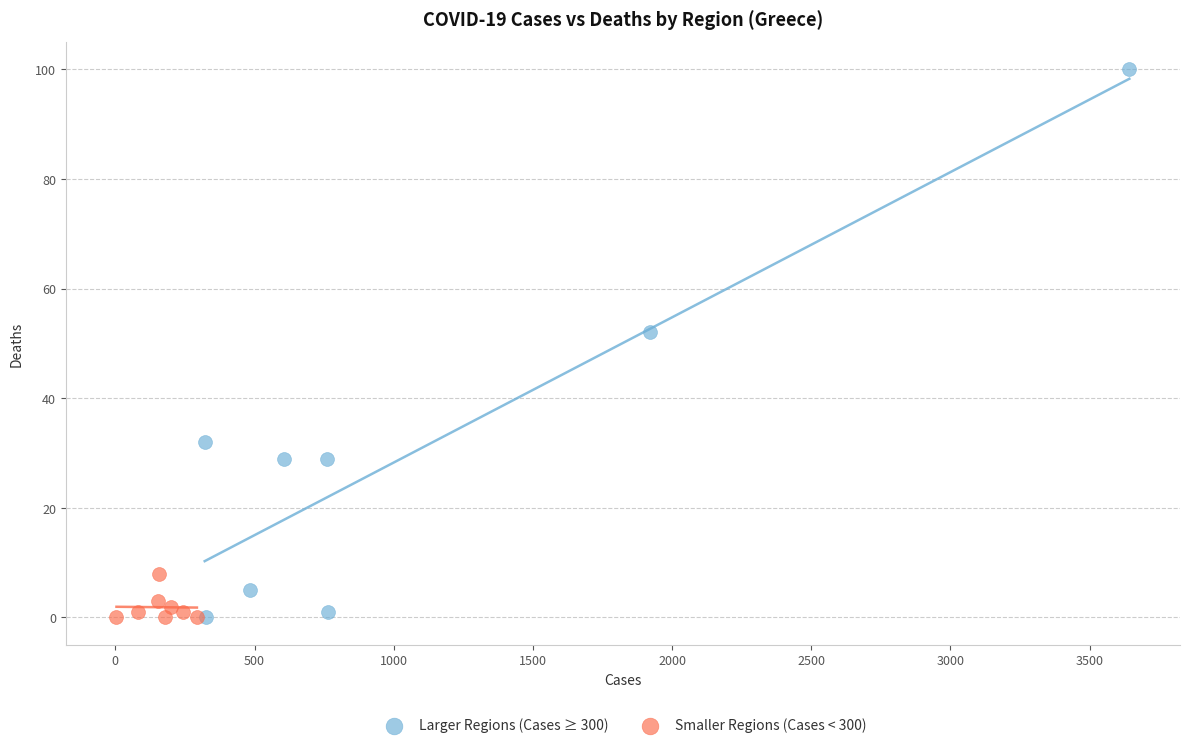

Which series reaches the maximum Y coordinate?

Larger Regions (Cases ≥ 300)